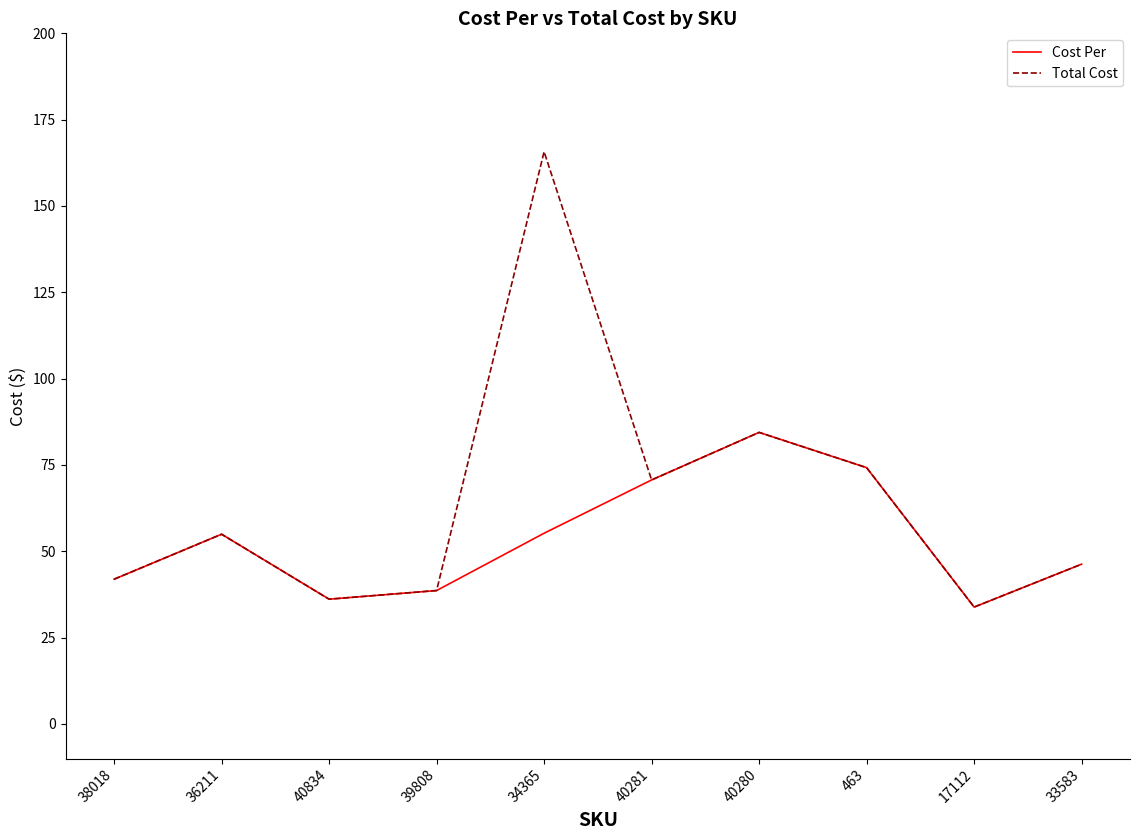

Which series has the largest range (max minus min)?

Total Cost